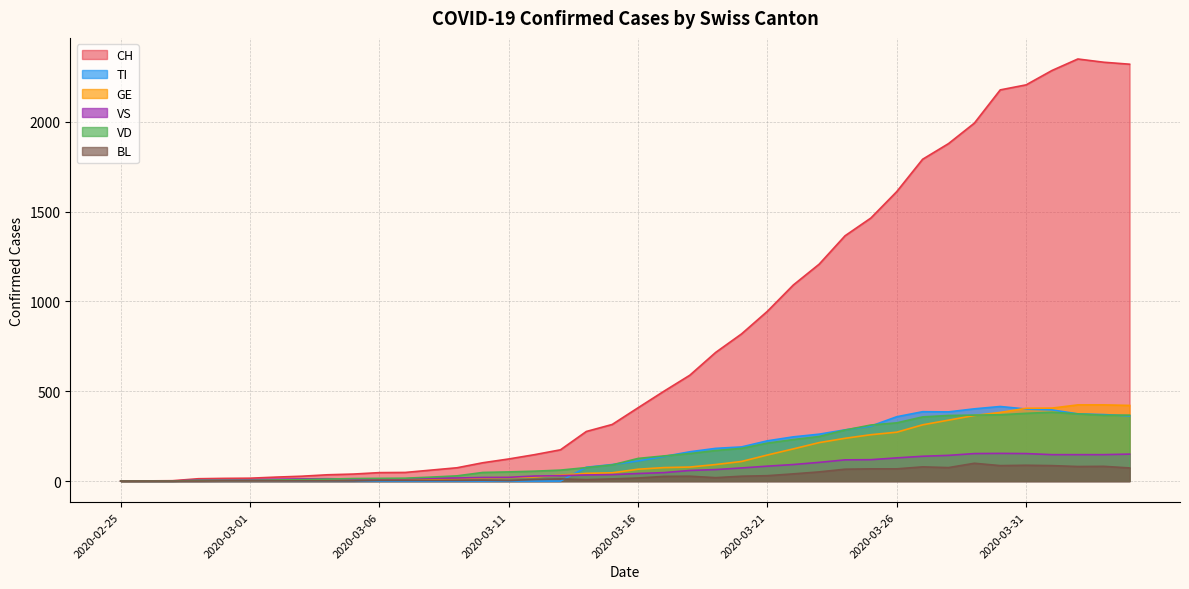

What is the label of the 33rd point from the right?

2020-03-03